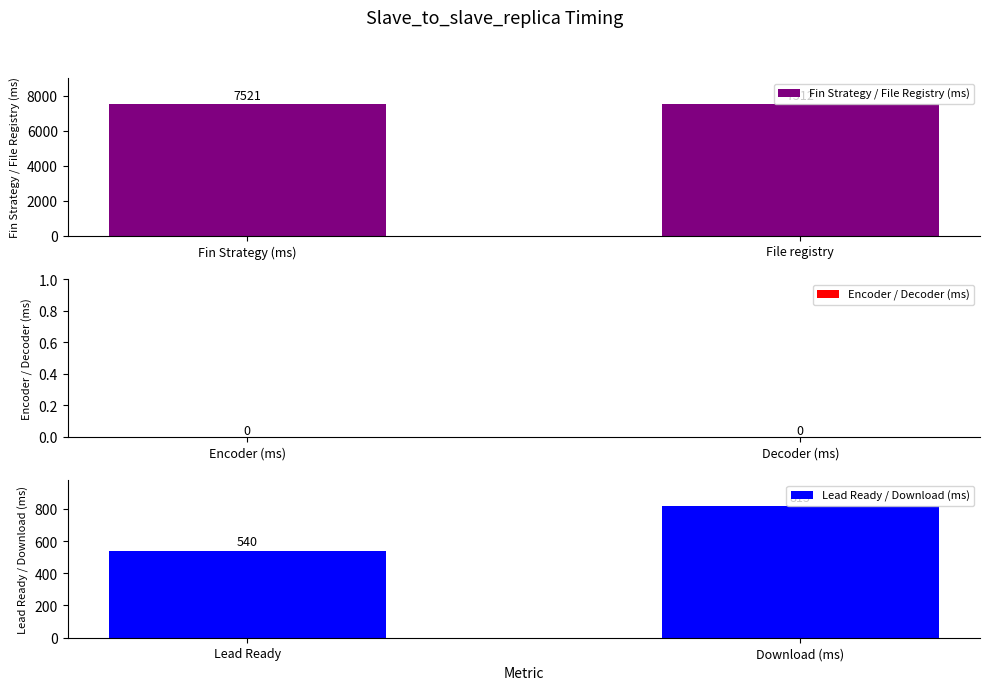

Which category has the lowest value in the Fin Strategy / File Registry (ms) series?

File registry